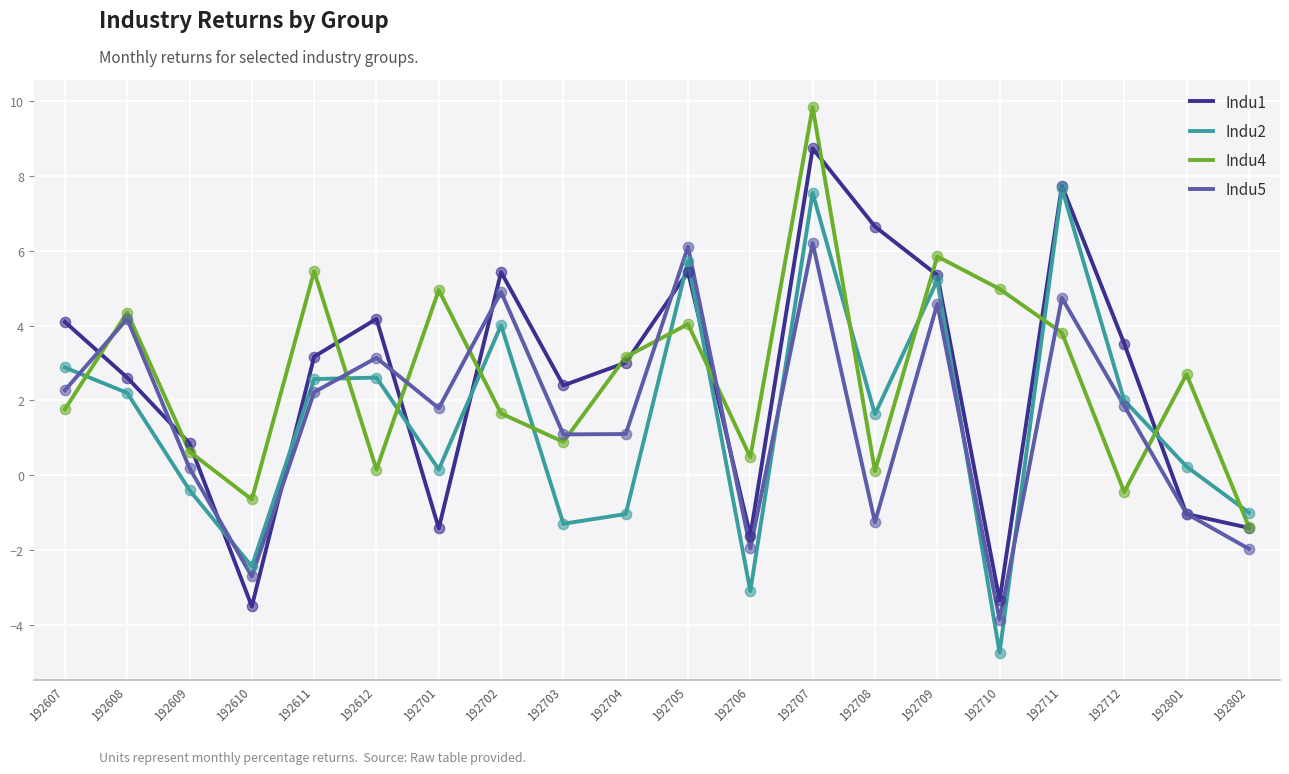

At which category is the sum across all series the highest?

192707